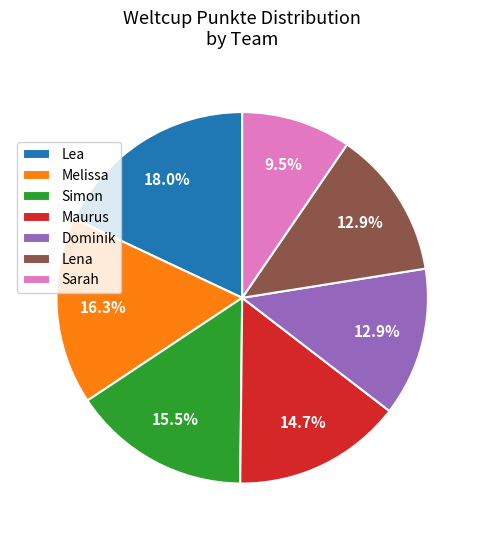

What is the smallest slice in the pie chart?

Sarah